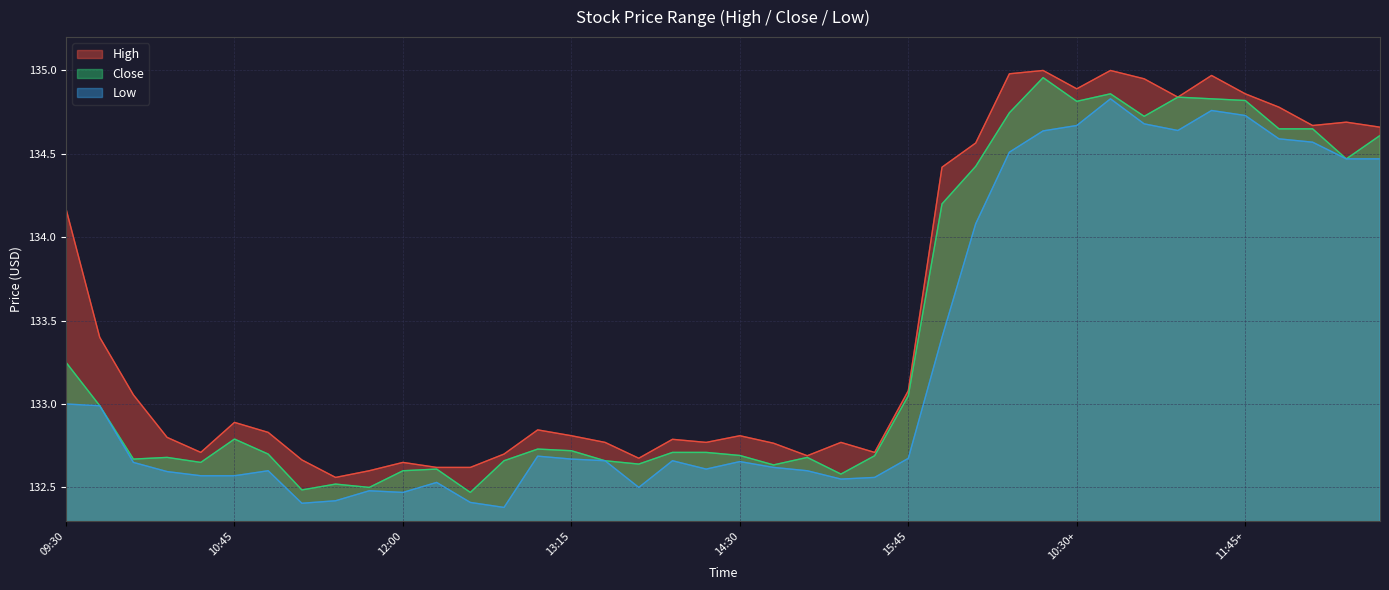

At which category is the sum across all series the highest?

10:45+